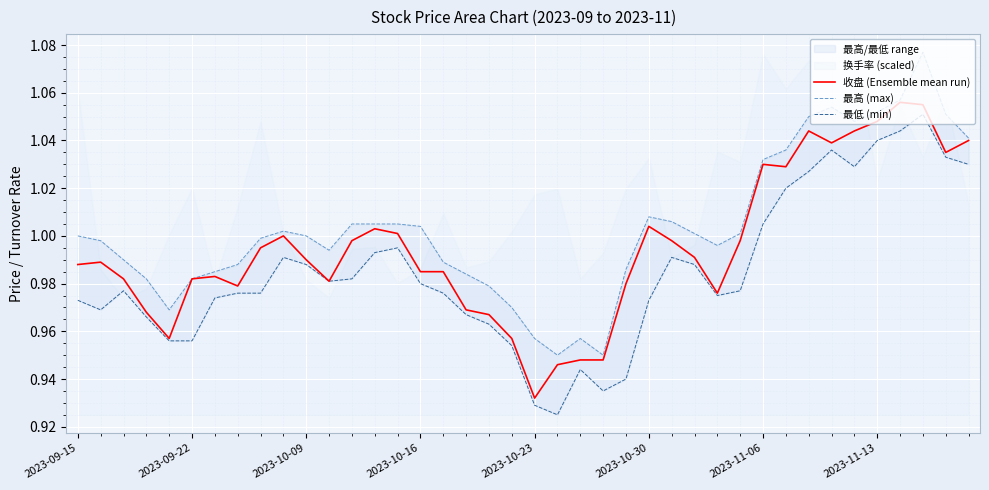

True or false: 最高 (max) has a value of 0.9 at 23.

True